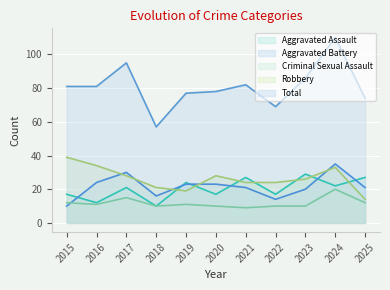

Is it true that Aggravated Assault equals 17 at 2015?

True